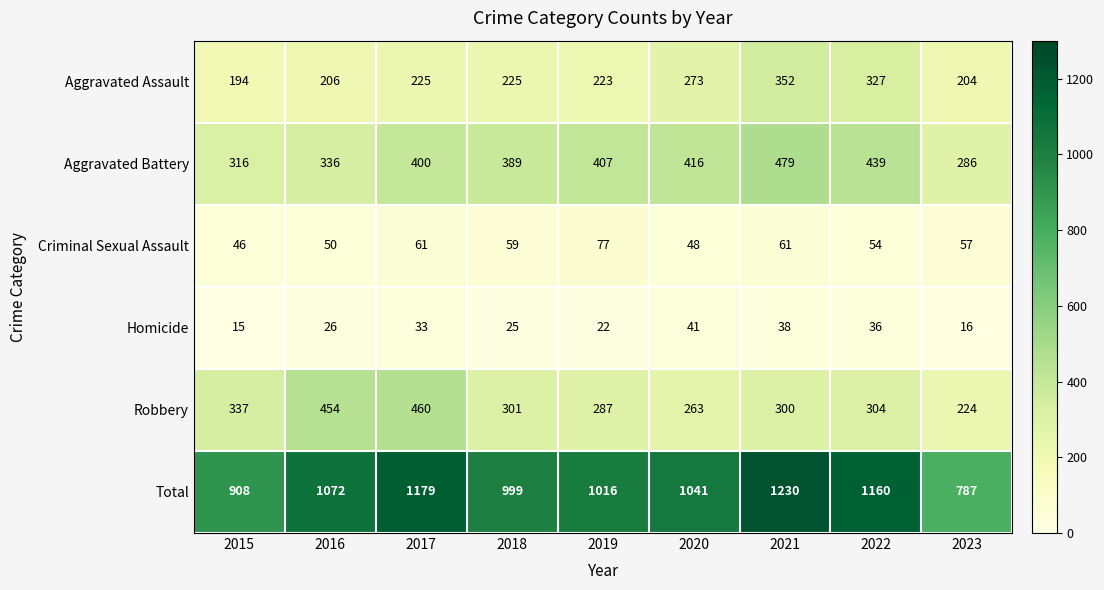

Which category has the lowest value in the Total series?

2023